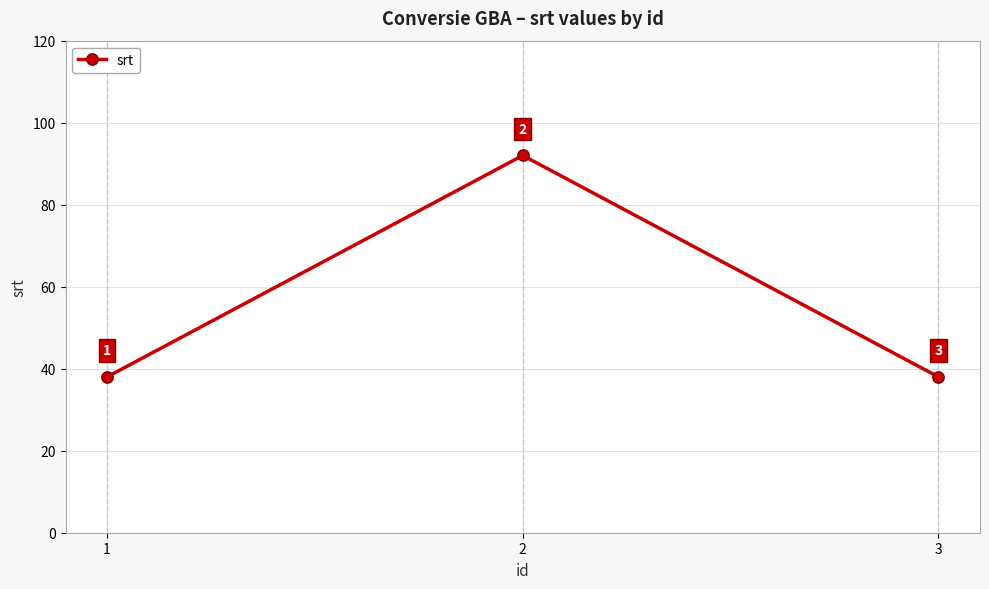

What is the change in value from 2 to 3?

-54